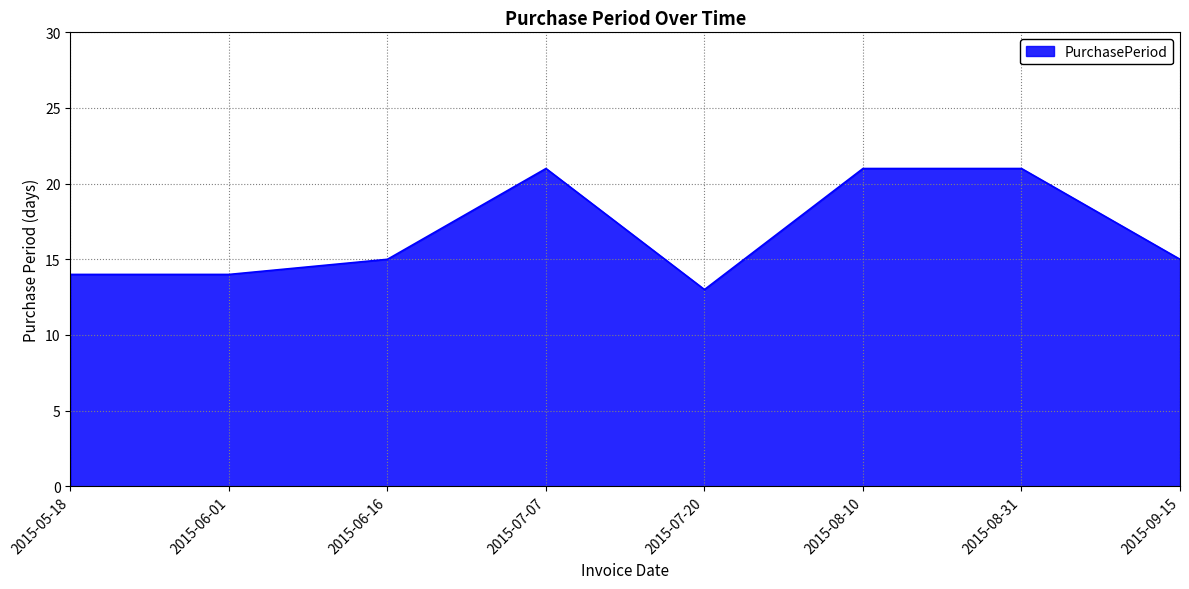

How many lines are shown in the chart?

1